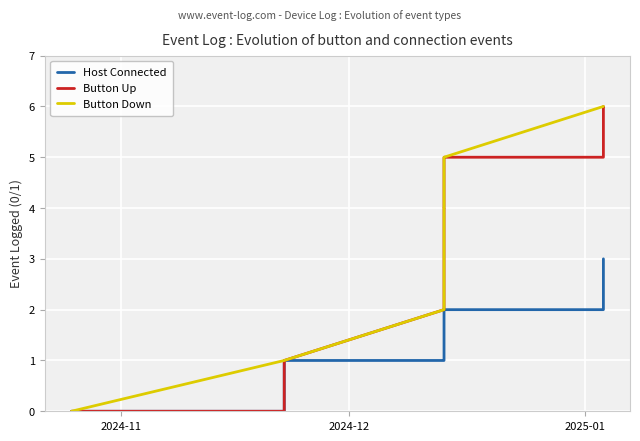

What is the maximum value for Button Down?

6